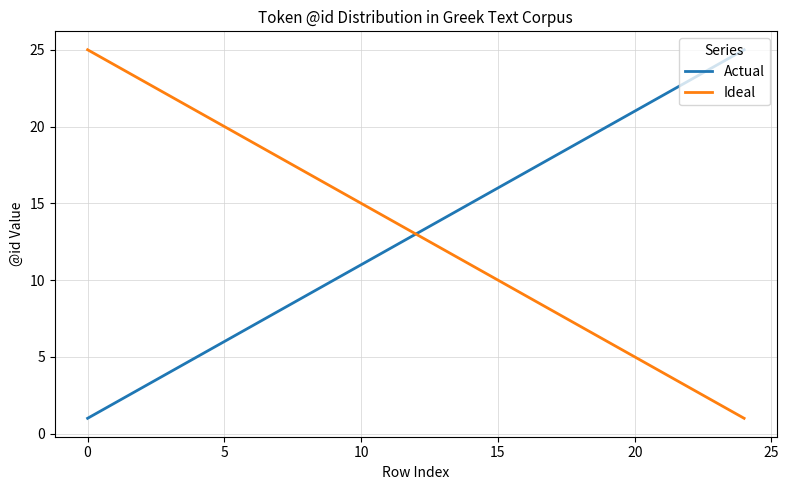

Reading left to right, extract all data points from this chart.

Actual: 1	2	3	4	5	6	7	8	9	10	11	12	13	14	15	16	17	18	19	20	21	22	23	24	25
Ideal: 25	24	23	22	21	20	19	18	17	16	15	14	13	12	11	10	9	8	7	6	5	4	3	2	1